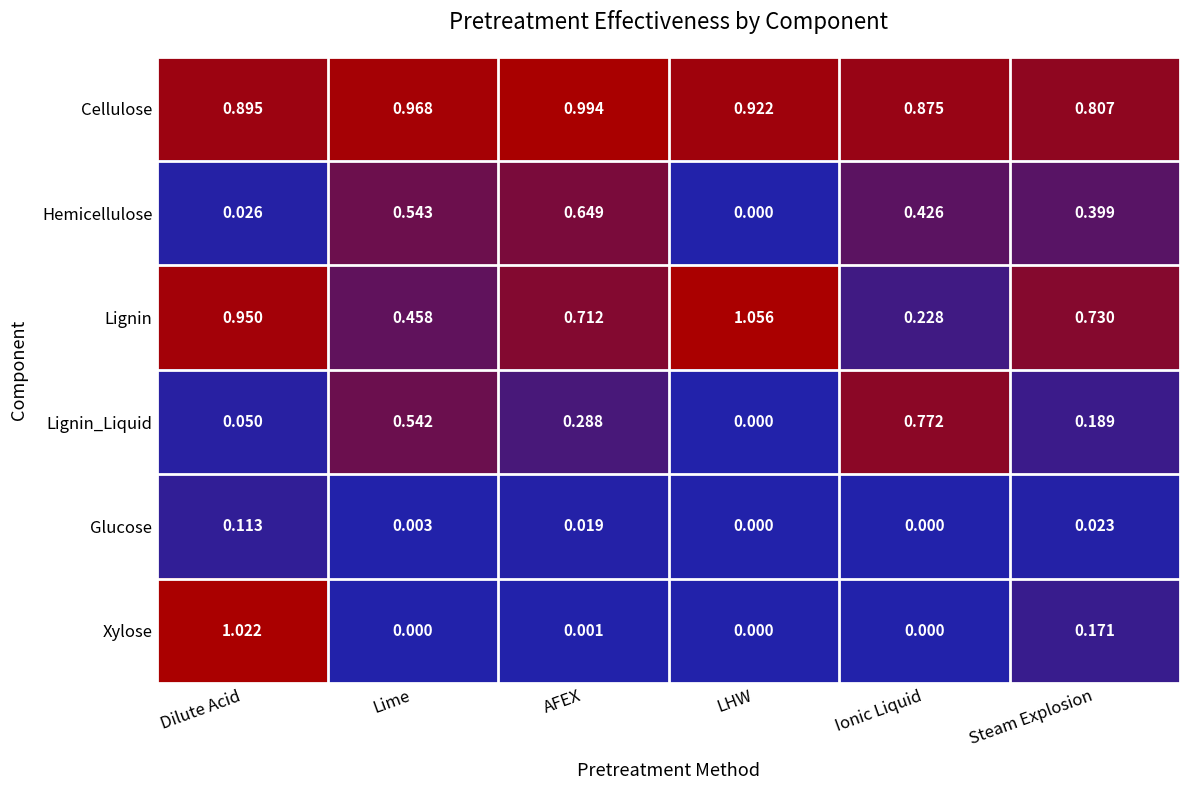

Where is Cellulose nearest to the value 0?

Steam Explosion